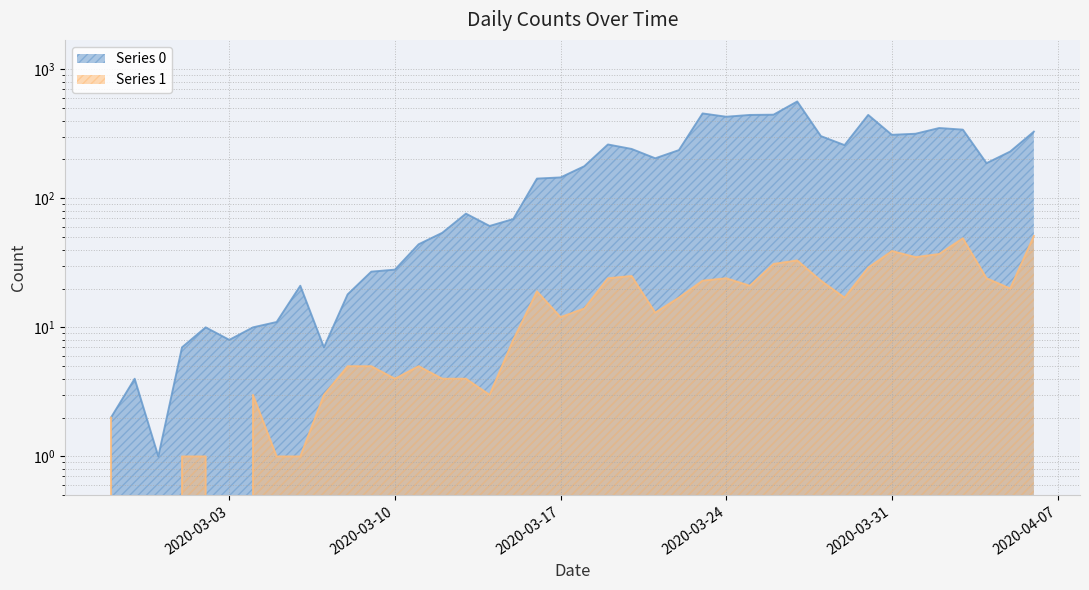

Rank the series at 2020-03-07 from highest to lowest value.

Series 0, Series 1